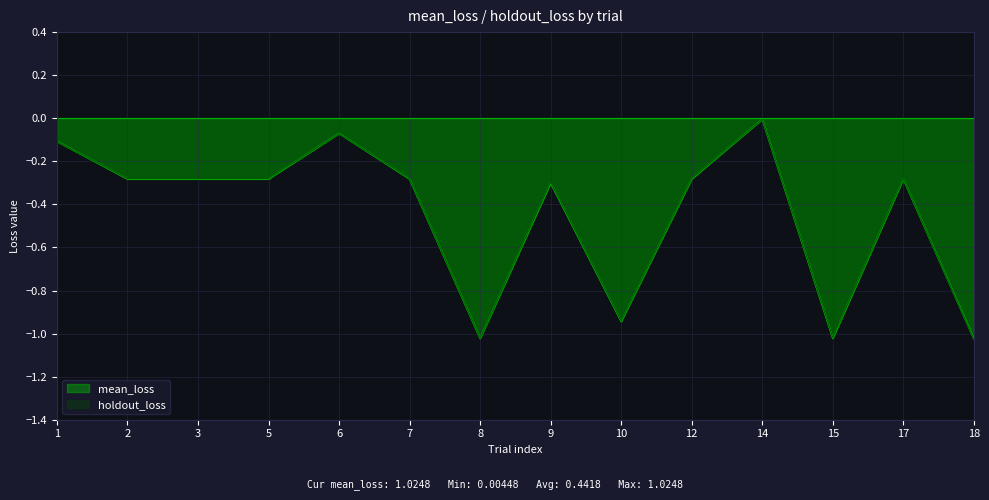

Where is the first local maximum for holdout_loss?

6